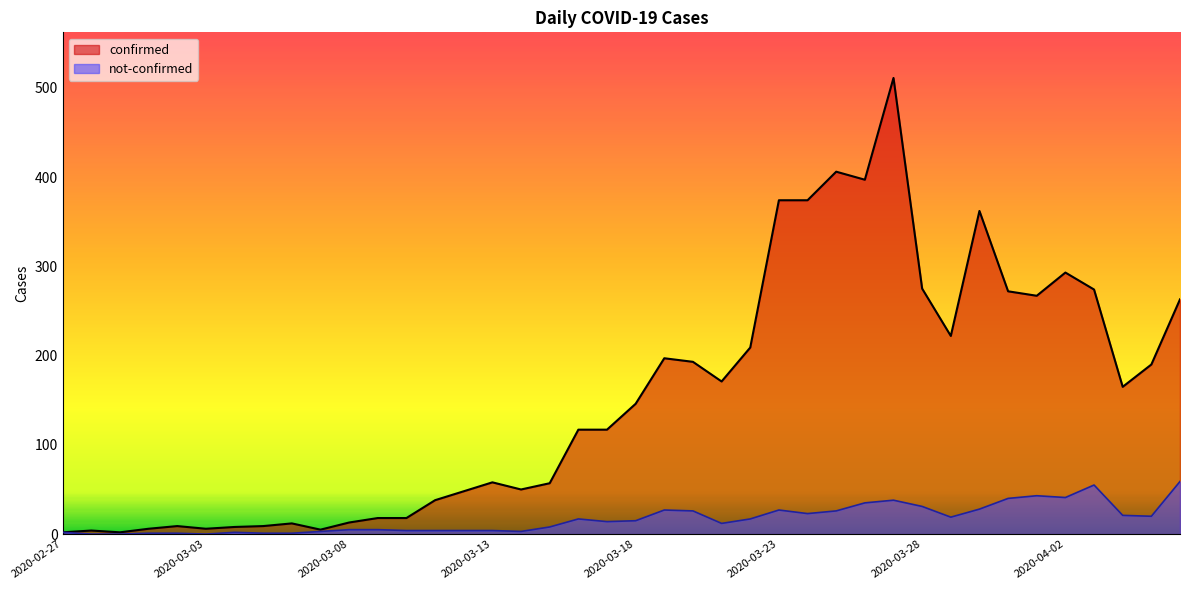

True or false: confirmed has more than 0 interior local peaks.

True